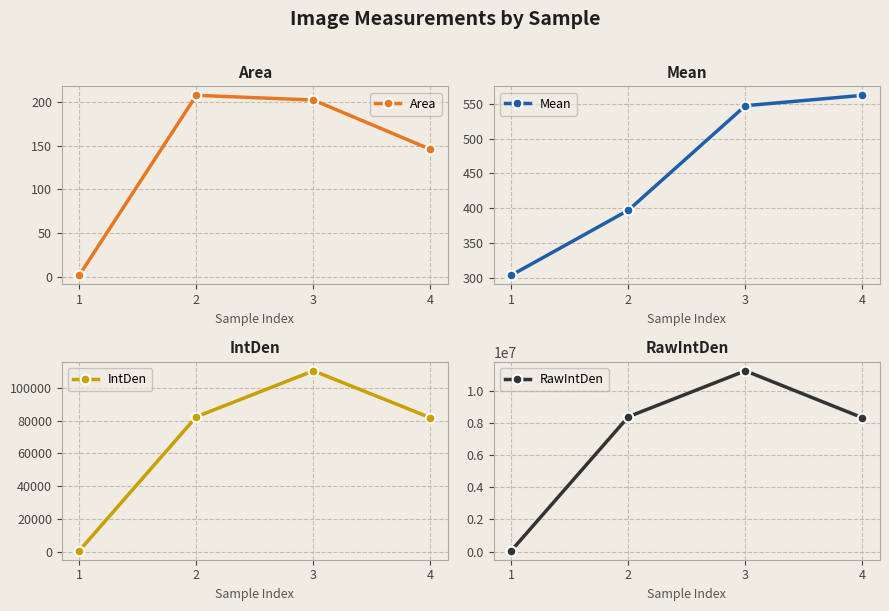

True or false: IntDen has a value of 82435.6 at 2.

True